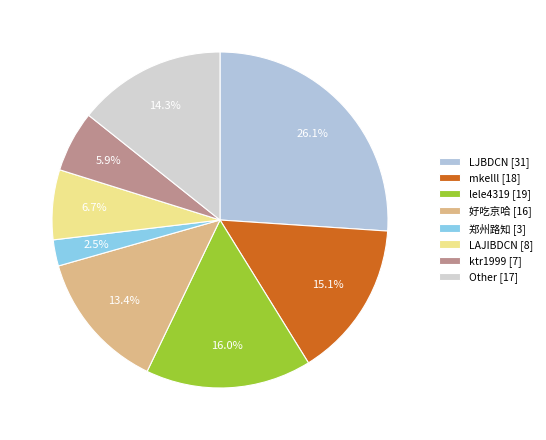

Which has a higher value, 好吃京哈 or ktr1999?

好吃京哈